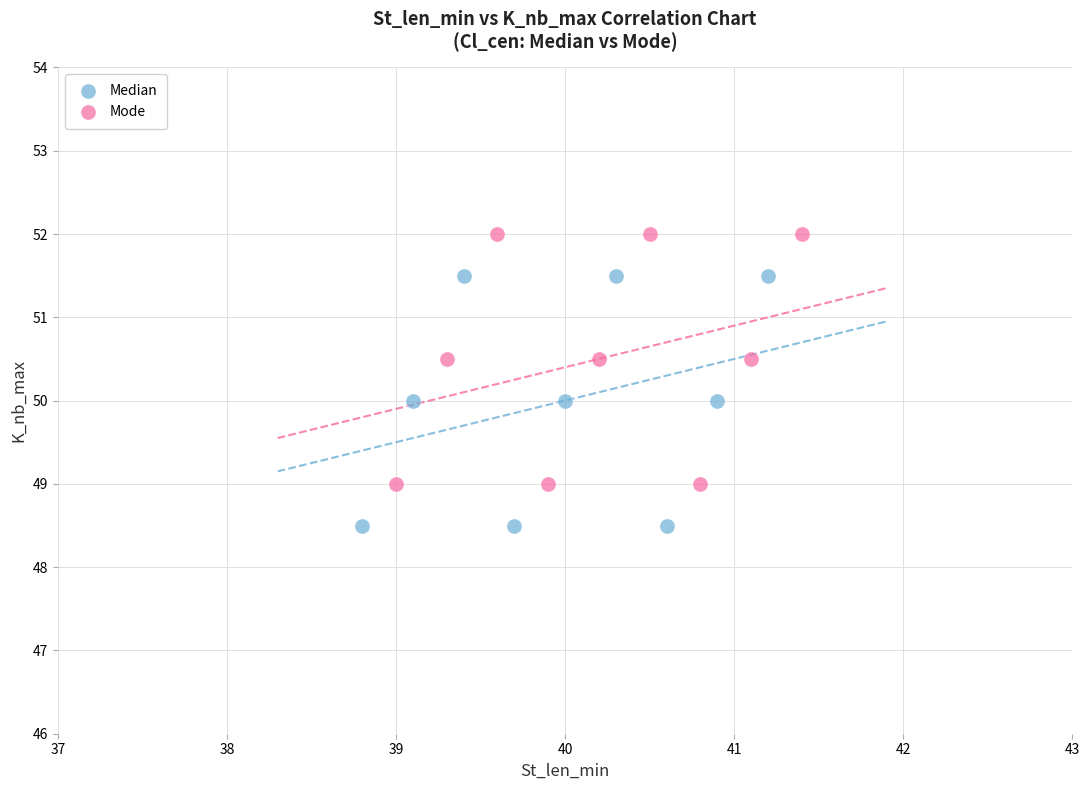

Which series reaches the maximum Y coordinate?

Mode